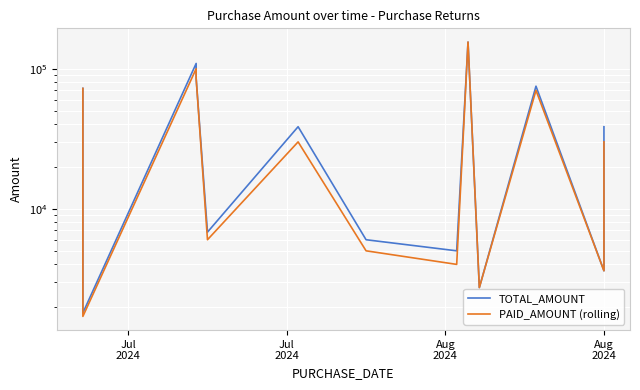

Rank the series by their maximum value, from lowest to highest.

TOTAL_AMOUNT, PAID_AMOUNT (rolling)